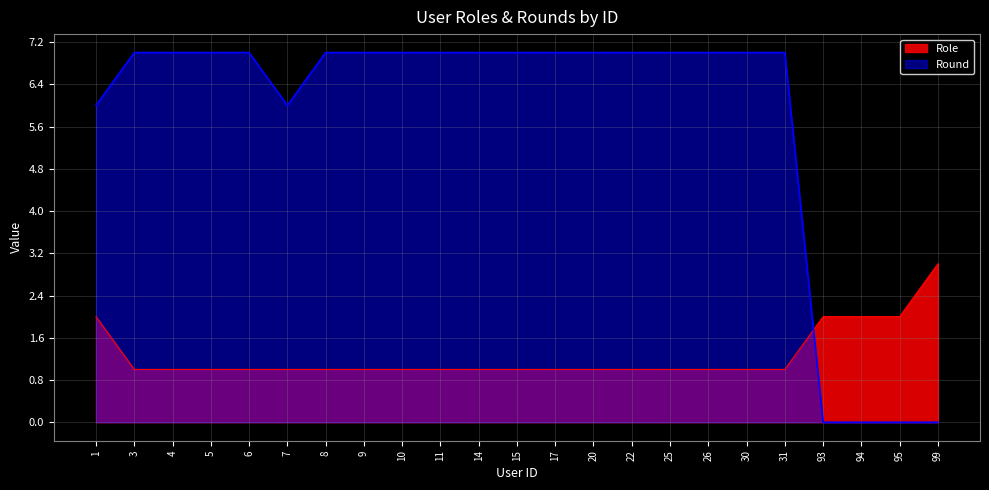

True or false: Round has more than 0 interior local peaks.

False